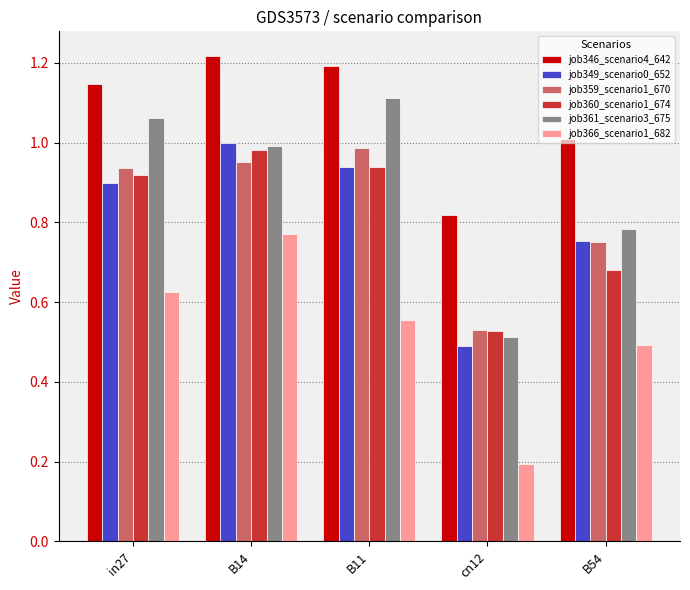

At which label is job349_scenario0_652 closest to 0?

cn12